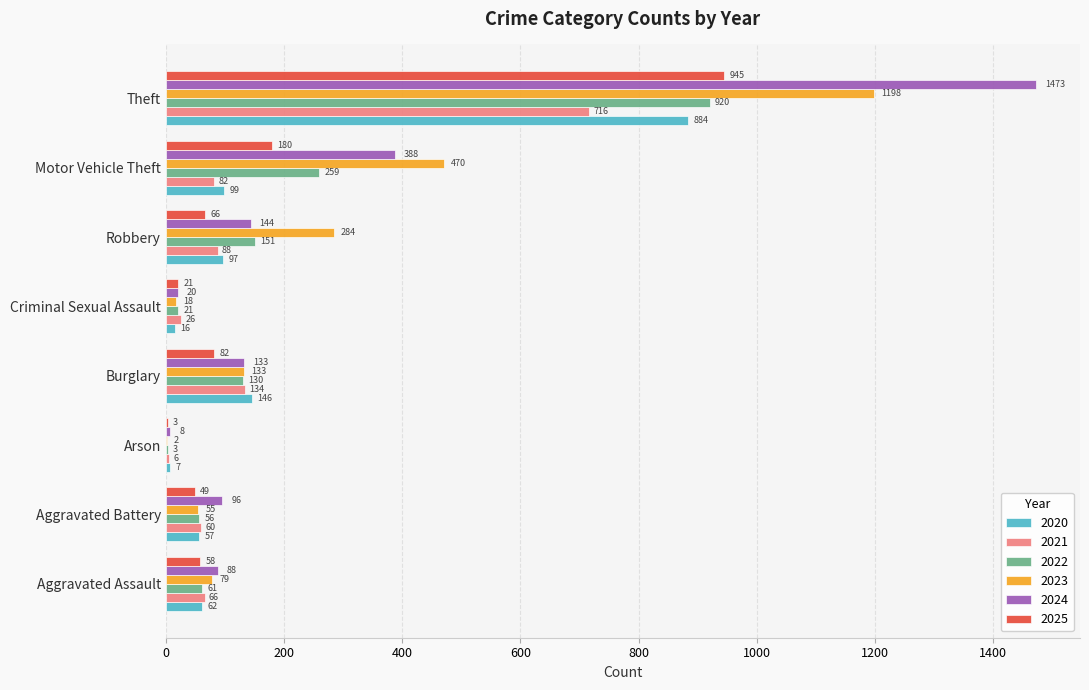

The value of 2022 at Burglary is 72. True or false?

False